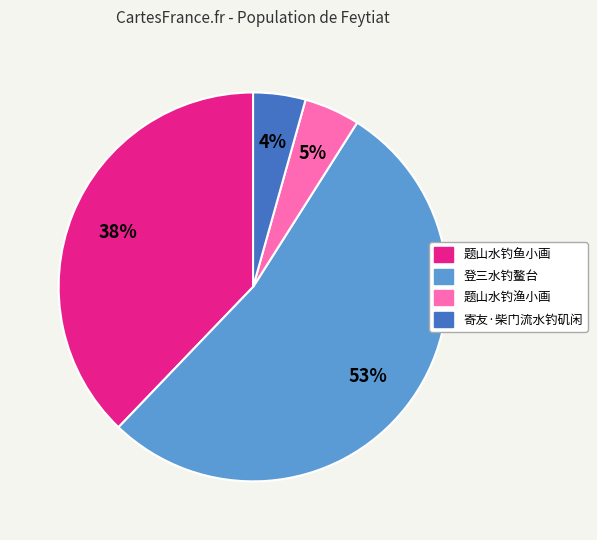

Which has a higher value, 题山水钓鱼小画 or 题山水钓渔小画?

题山水钓鱼小画